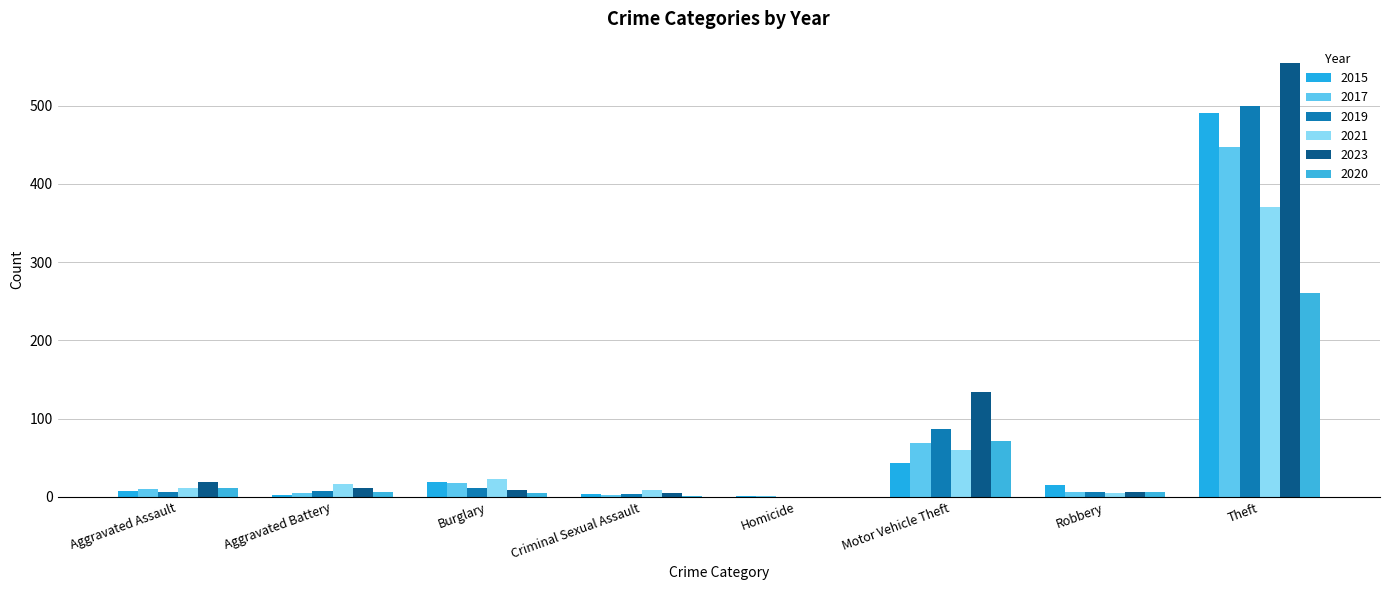

Is it true that 2015 equals 0 at Homicide?

False